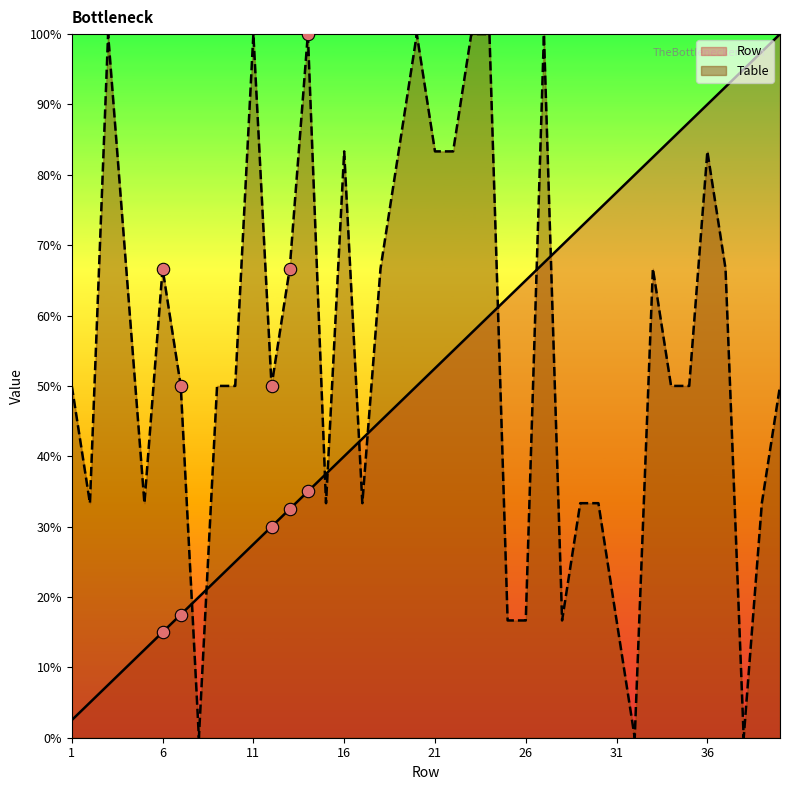

What are all the series names shown in the legend?

Row, Table